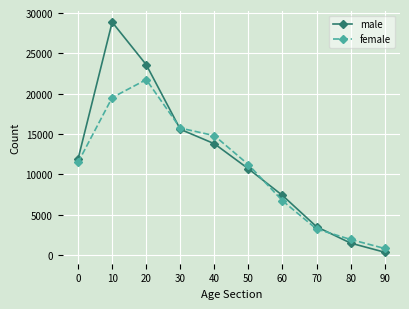

Count the number of data series in this chart.

2